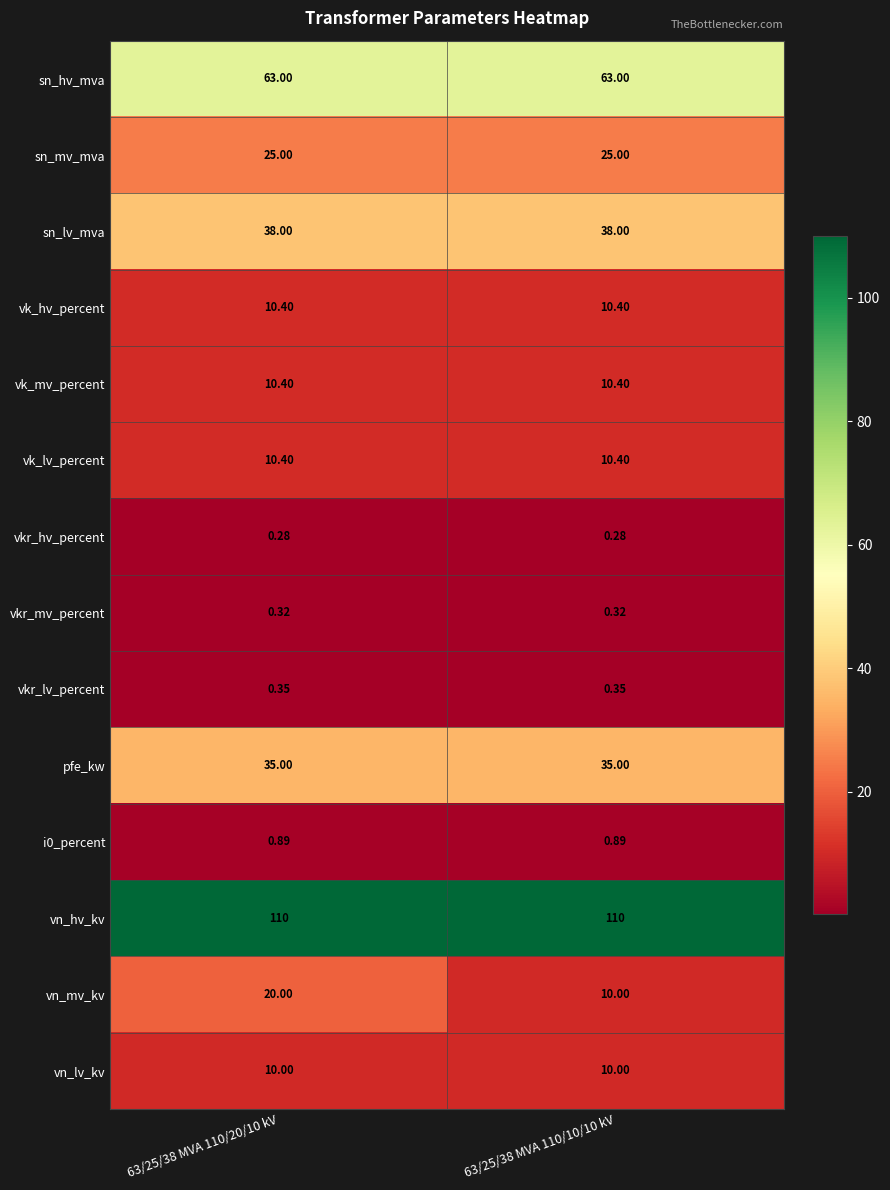

Which series changed the most between 63/25/38 MVA 110/20/10 kV and 63/25/38 MVA 110/10/10 kV?

vn_mv_kv